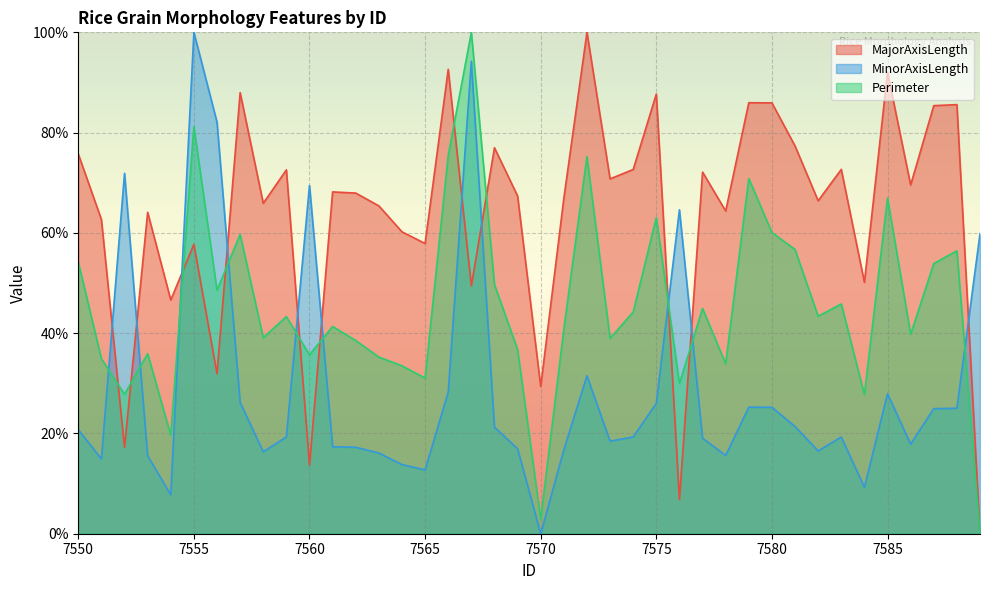

How many data points does each series have?

40